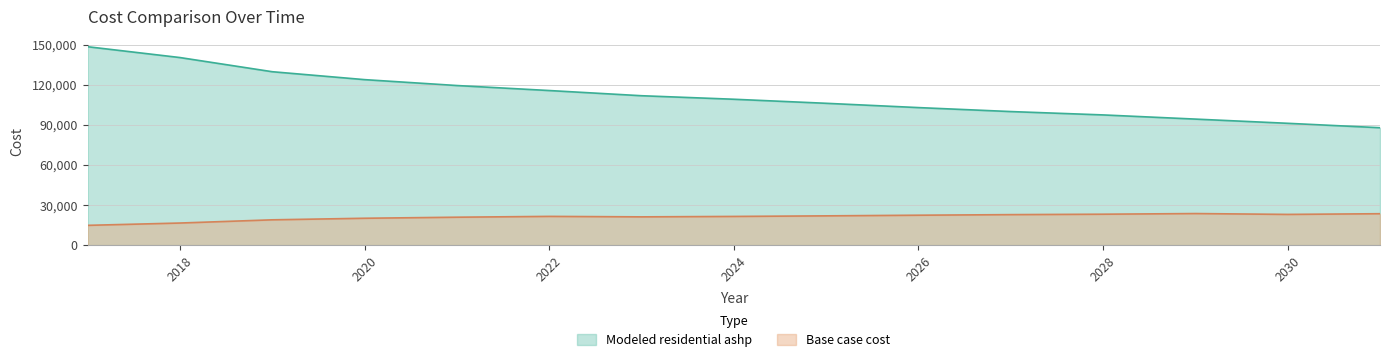

Rank the categories by Base case cost value from highest to lowest.

2029, 2031, 2028, 2030, 2027, 2026, 2025, 2022, 2024, 2023, 2021, 2020, 2019, 2018, 2017